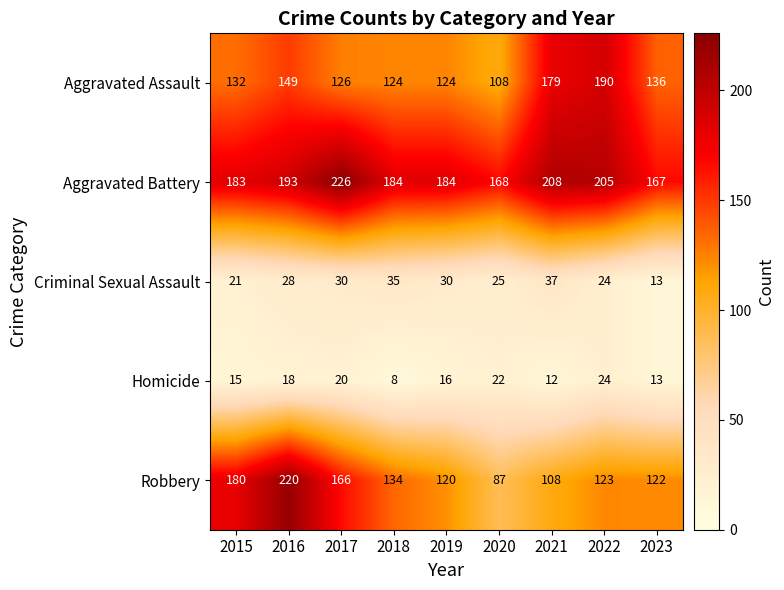

At how many categories does at least one series exceed 120?

9